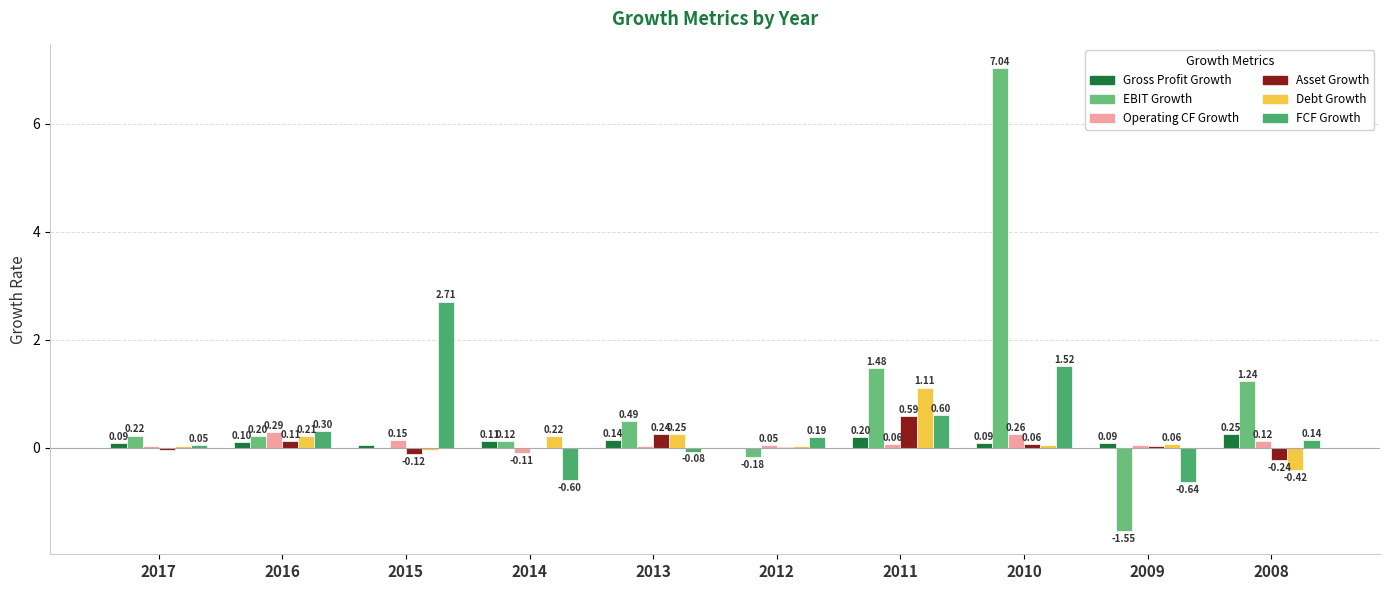

Are the bars grouped side by side (vs. stacked)?

Yes